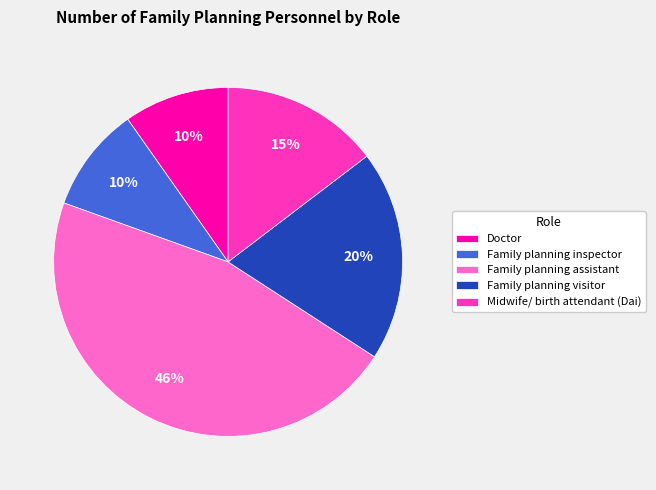

Combined, do Family planning assistant and Midwife/ birth attendant (Dai) account for over 50%?

Yes